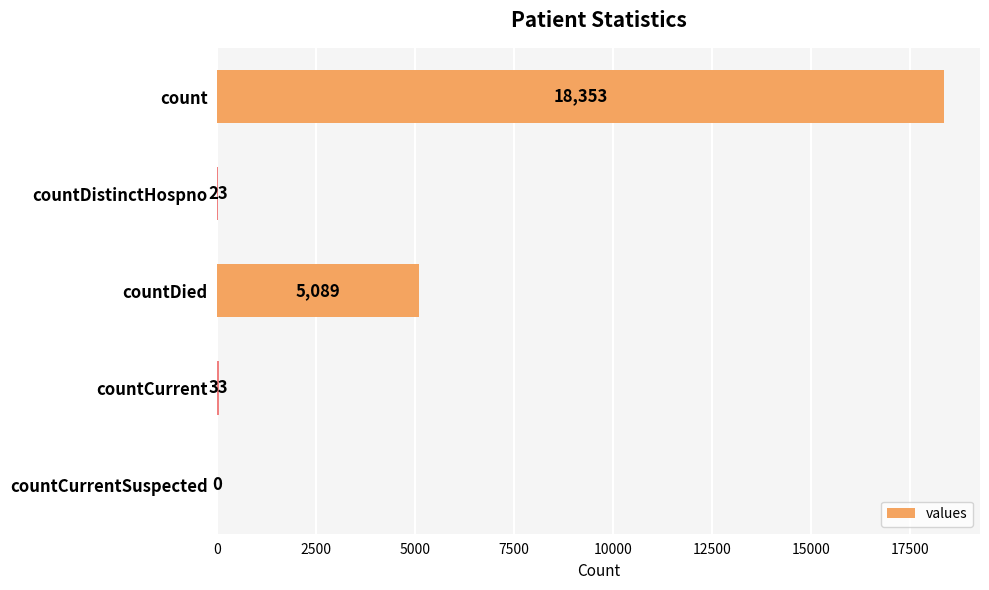

Reading top to bottom, extract all data points from this chart.

count=18353	countDistinctHospno=23	countDied=5089	countCurrent=33	countCurrentSuspected=0